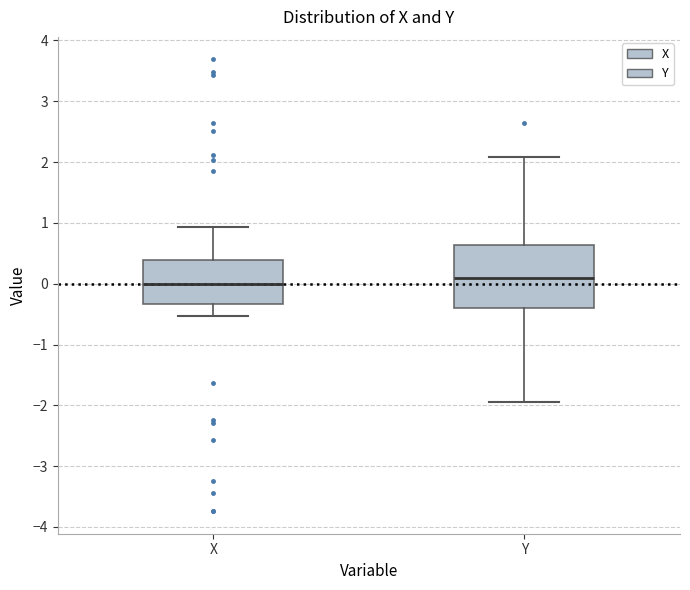

Where does the upper whisker of the box for X end on the y-axis? The values are not printed on the chart, so give them approximately, as read against the axis.

0.9